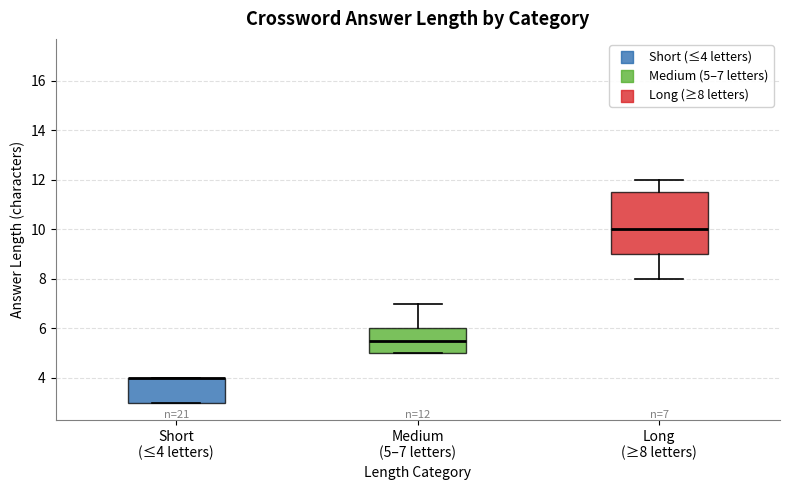

Comparing the boxes themselves (not the whiskers), which one is the tallest?

Long (≥8 letters)